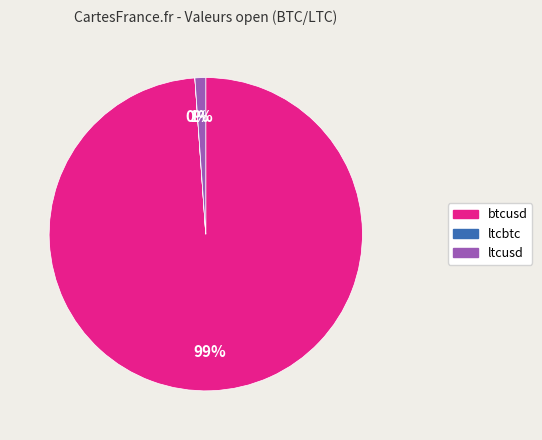

Which category has the biggest portion of the pie?

btcusd